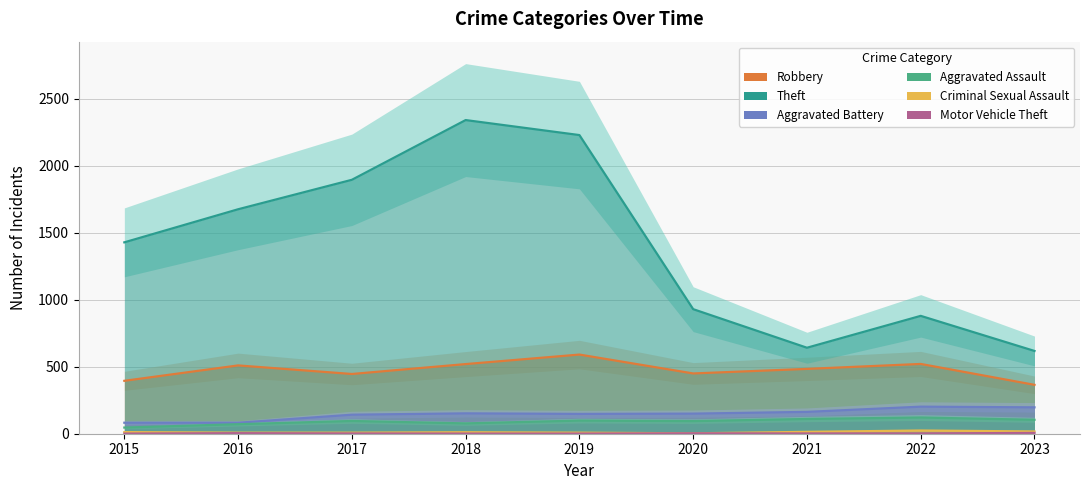

In Aggravated Battery, how many points are higher than both neighbors (excluding endpoints)?

2